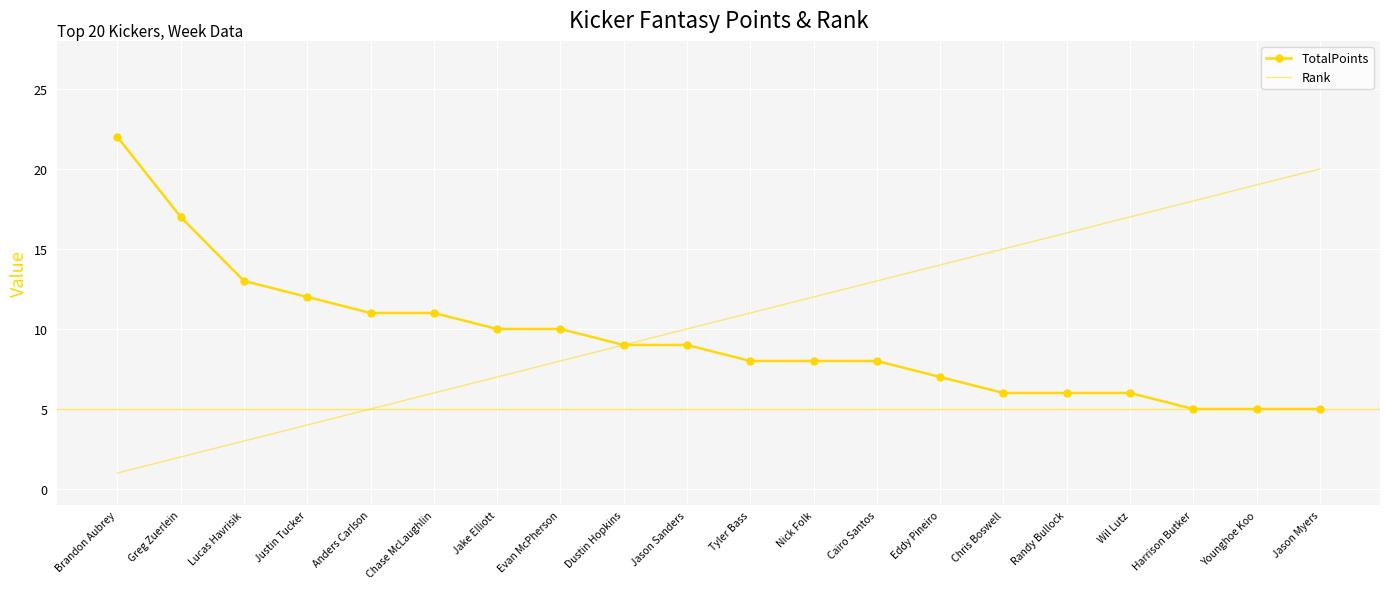

The Rank series shows 5 at Nick Folk. True or false?

False